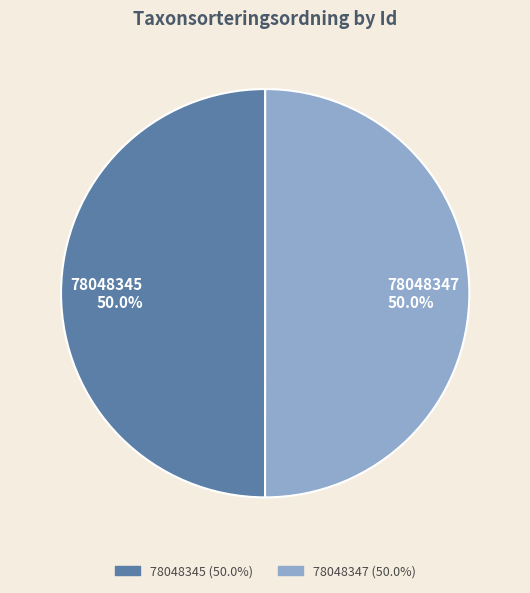

Combined, what portion of the pie is 78048345 50.0% and 78048347 50.0%?

100.0%